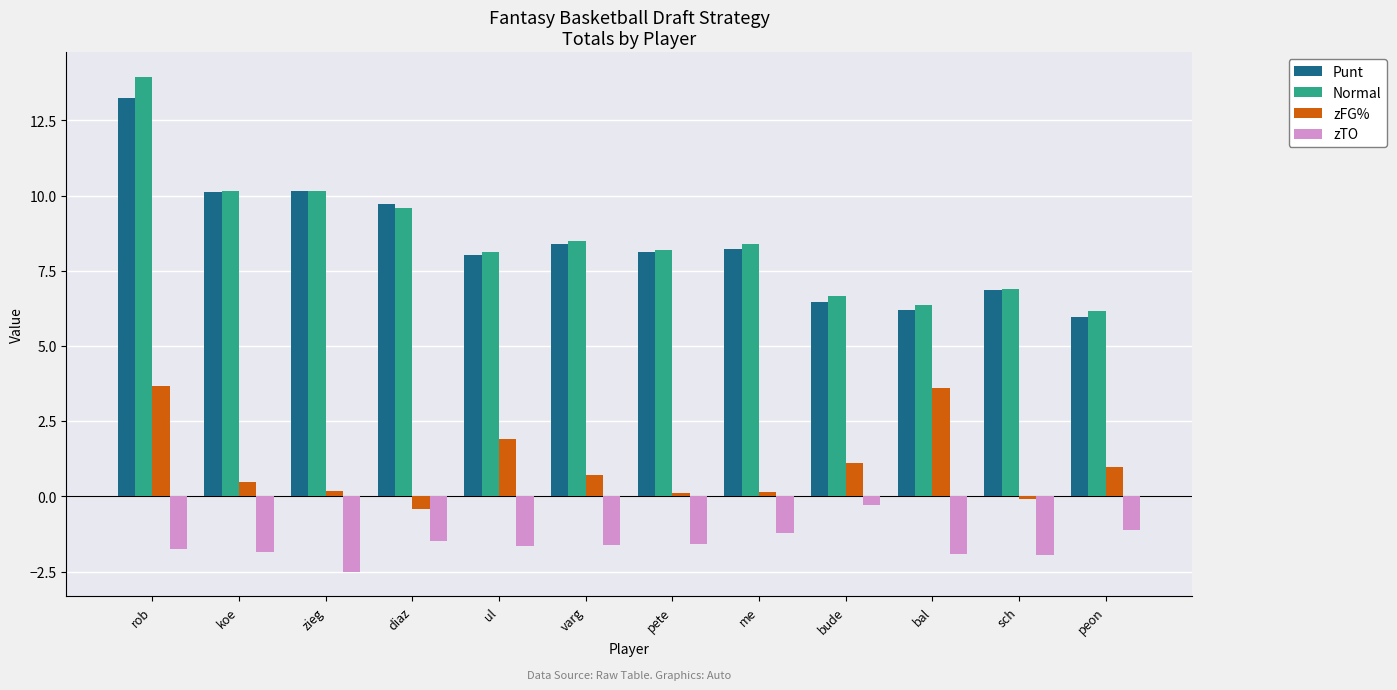

What is the label of the 5th bar from the right?

me